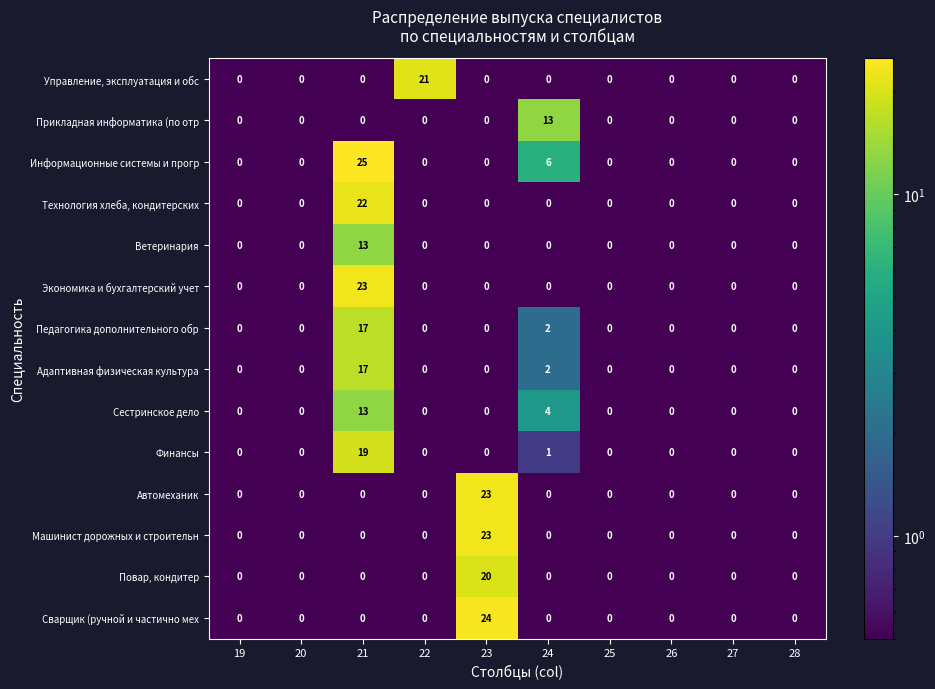

Between 22 and 24, which series saw the biggest shift?

Управление, эксплуатация и обс